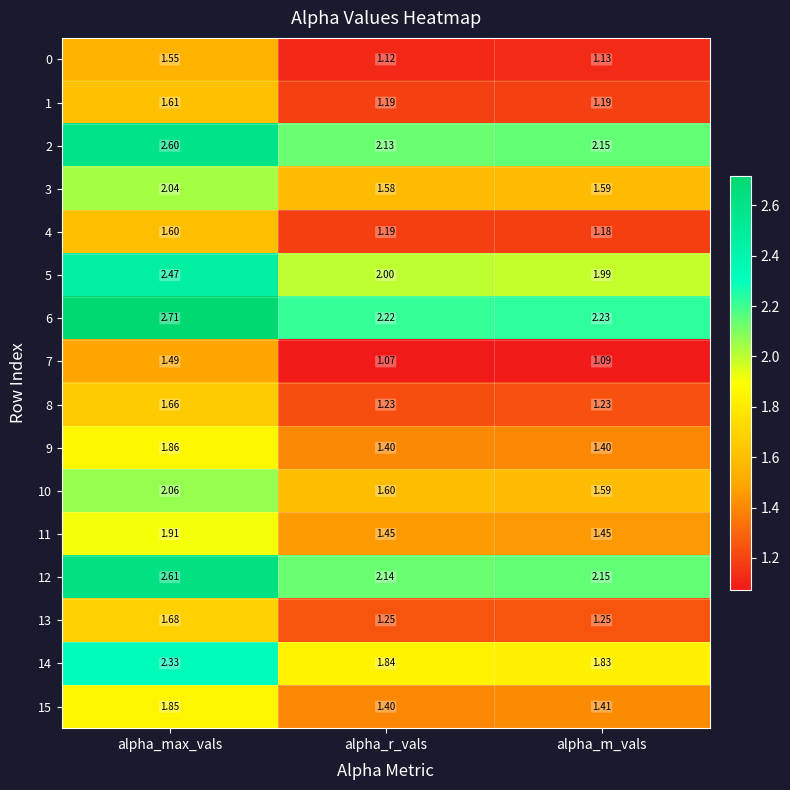

What is the total value across all series at alpha_m_vals?

24.9